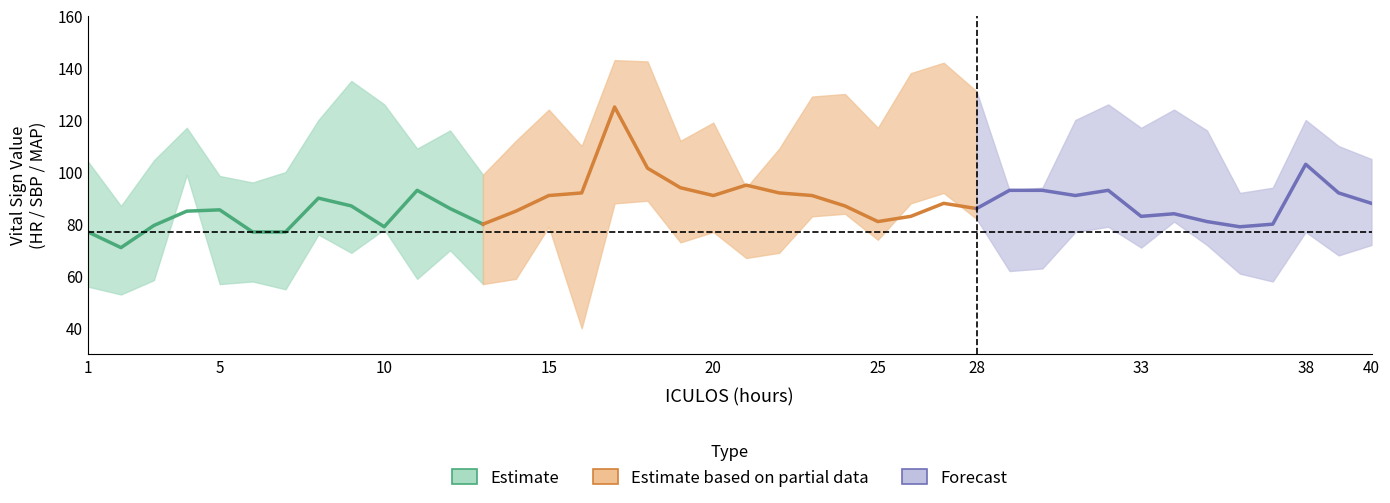

Reading left to right, list all the values displayed in this chart.

HR_mid: 1=77.0	2=71.0	3=79.5	4=85.0	5=85.5	6=77.0	7=77.0	8=90.0	9=87.0	10=79.0	11=93.0	12=86.0	13=80.0	14=85.0	15=91.0	16=92.0	17=125.0	18=101.5	19=94.0	20=91.0	21=95.0	22=92.0	23=91.0	24=87.0	25=81.0	26=83.0	27=88.0	28=86.0	29=93.0	30=93.0	31=91.0	32=93.0	33=83.0	34=84.0	35=81.0	36=79.0	37=80.0	38=103.0	39=92.0	40=88.0
SBP_mid: 1=104.0	2=87.0	3=104.5	4=117.0	5=98.5	6=96.0	7=100.0	8=120.0	9=135.0	10=126.0	11=109.0	12=116.0	13=99.0	14=112.0	15=124.0	16=110.0	17=143.0	18=142.5	19=112.0	20=119.0	21=94.0	22=109.0	23=129.0	24=130.0	25=117.0	26=138.0	27=142.0	28=131.0	29=93.0	30=94.0	31=120.0	32=126.0	33=117.0	34=124.0	35=116.0	36=92.0	37=94.0	38=120.0	39=110.0	40=105.0
MAP_mid: 1=56.0	2=53.0	3=58.5	4=99.0	5=57.0	6=58.0	7=55.0	8=76.0	9=69.0	10=78.0	11=59.0	12=70.0	13=57.0	14=59.0	15=79.0	16=40.0	17=88.0	18=89.0	19=73.0	20=77.0	21=67.0	22=69.0	23=83.0	24=84.0	25=74.0	26=88.0	27=92.0	28=82.0	29=62.0	30=63.0	31=77.0	32=79.0	33=71.0	34=81.0	35=72.0	36=61.0	37=58.0	38=77.0	39=68.0	40=72.0